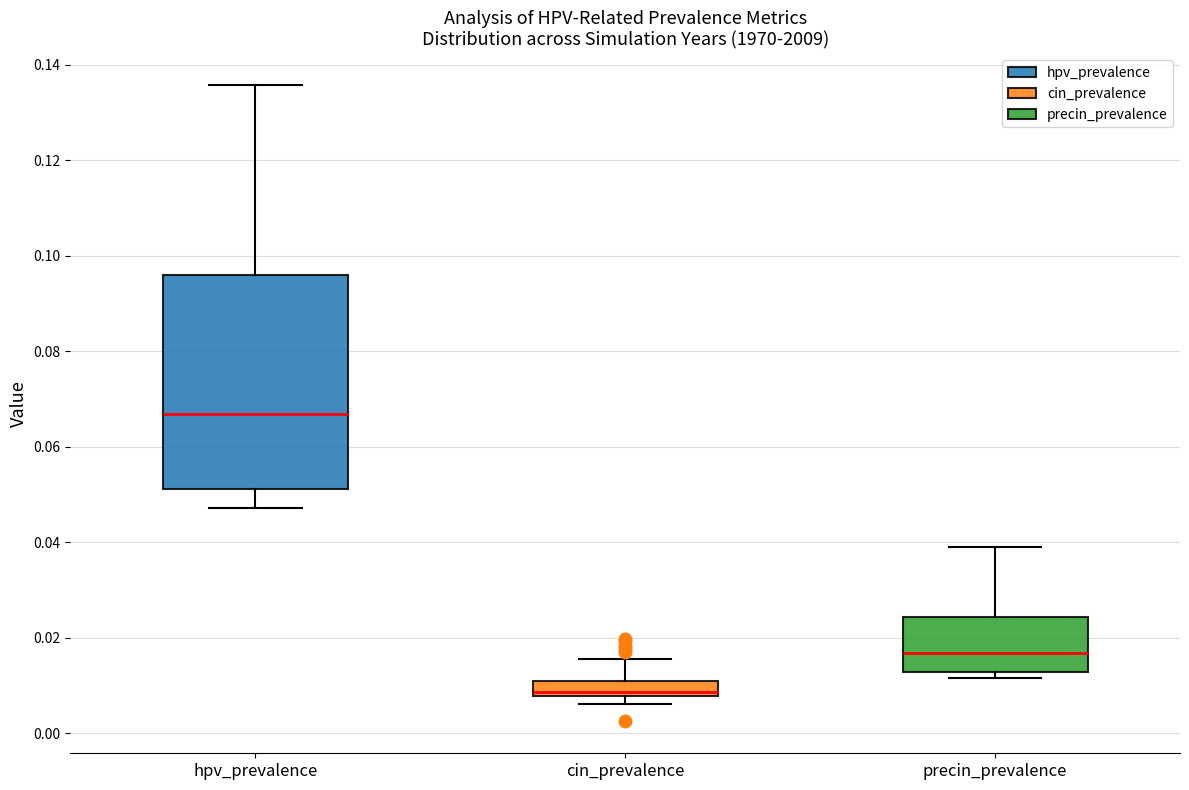

Which box's median line is the highest?

hpv_prevalence